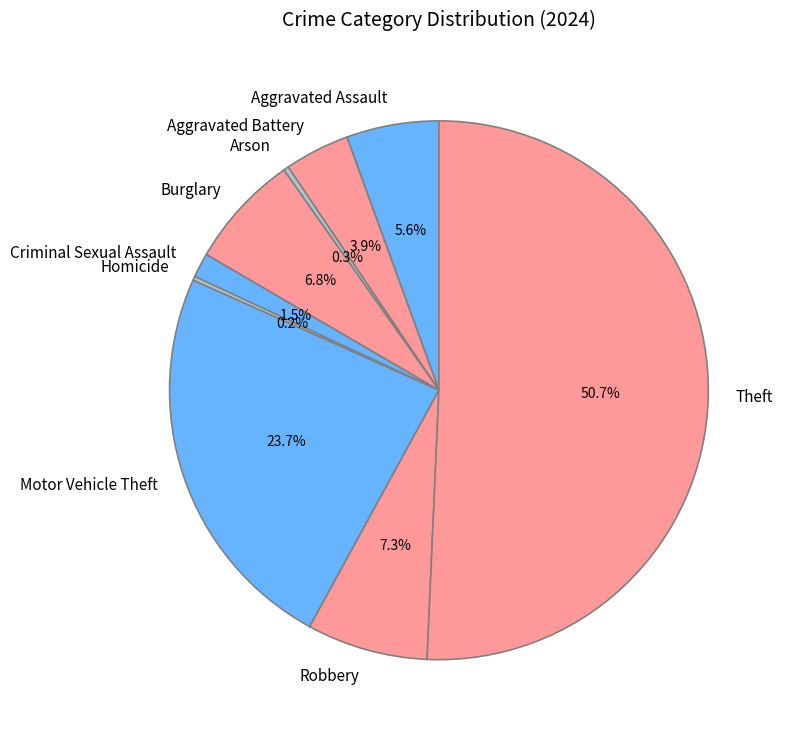

True or false: Motor Vehicle Theft accounts for 24% of the total.

True